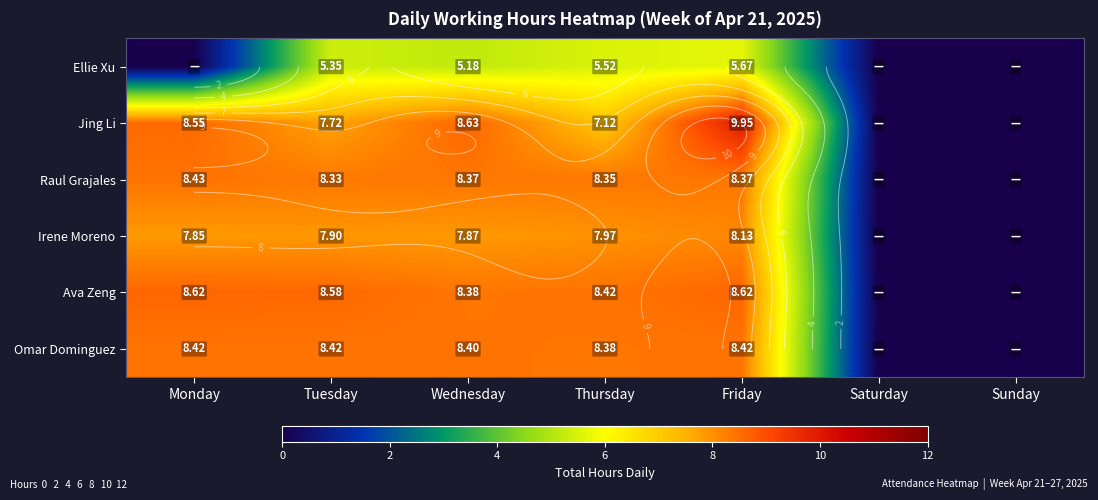

Rank the series by their maximum value, from highest to lowest.

Jing Li, Ava Zeng, Raul Grajales, Omar Dominguez, Irene Moreno, Ellie Xu